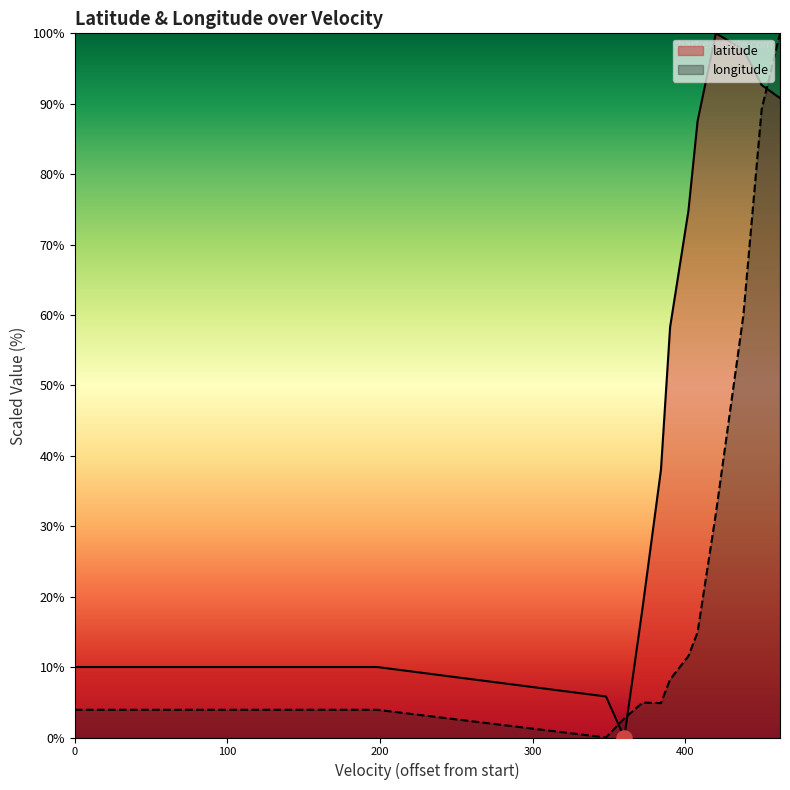

Which series has the largest total across all categories?

latitude